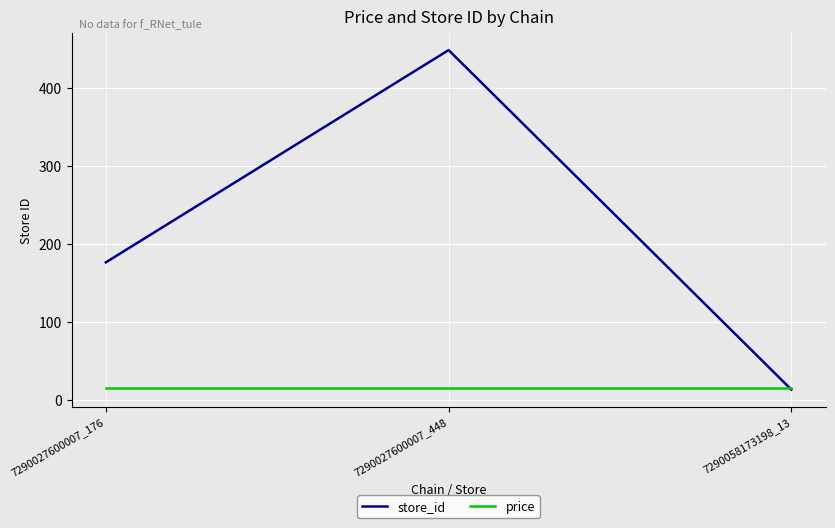

What is the total value across all series at 7290058173198_13?

27.9